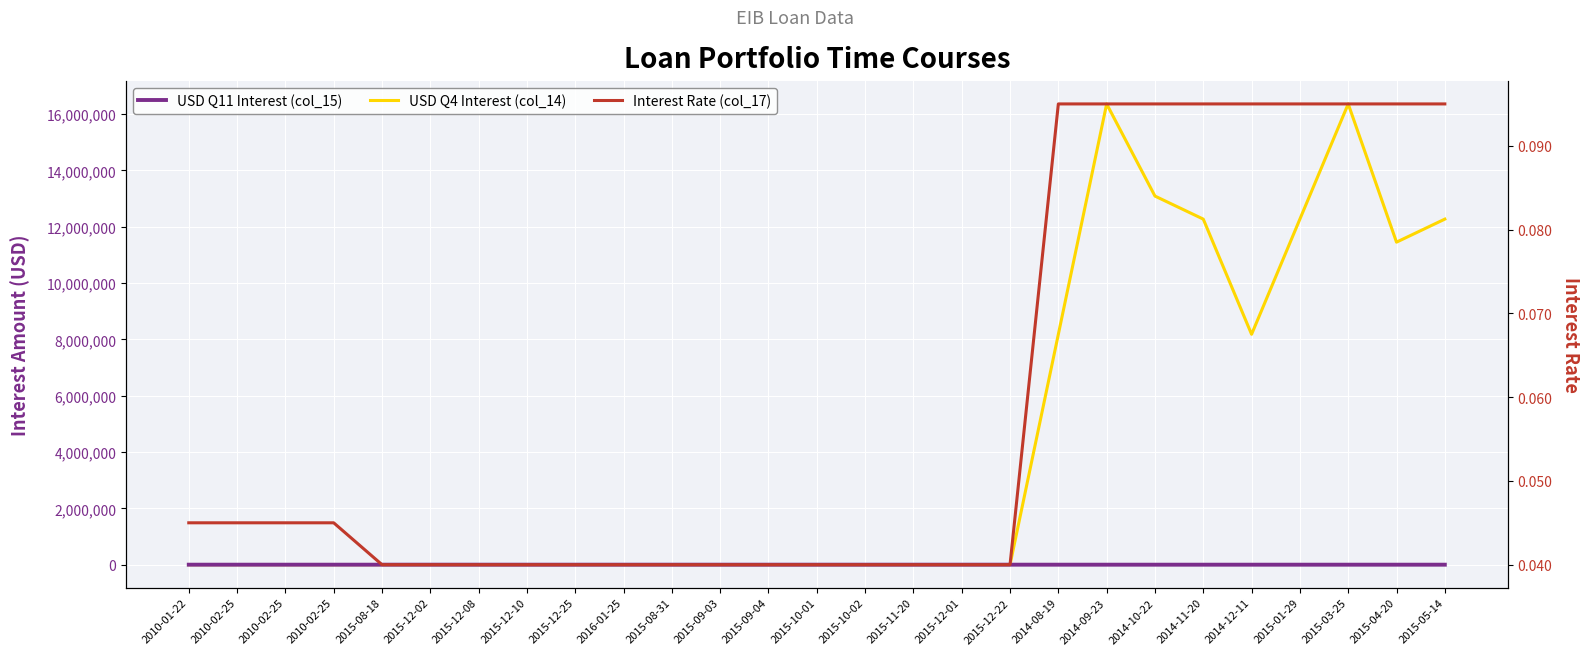

Which category has the highest value across all series?

2014-09-23